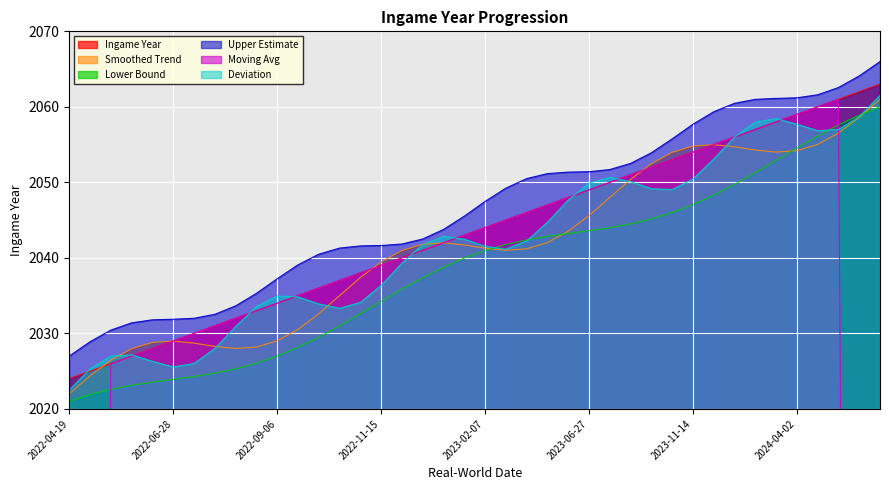

The value at 2024-01-09 is 2056. True or false?

True